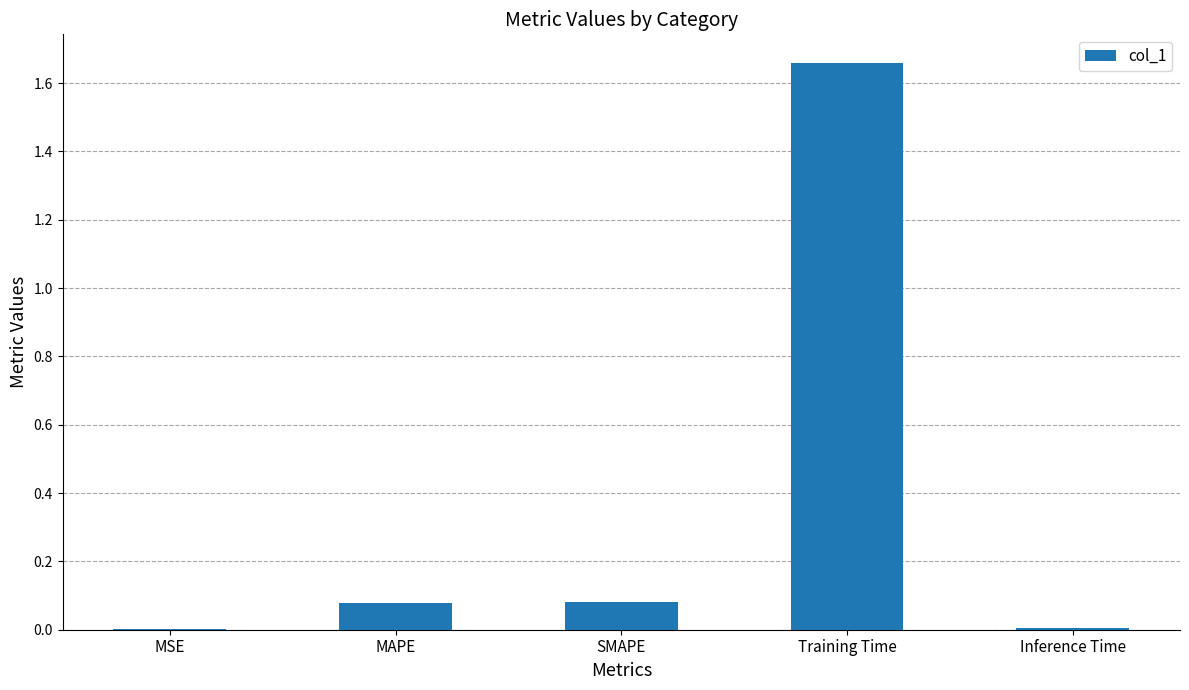

What is the change in value from SMAPE to Training Time?

+1.6